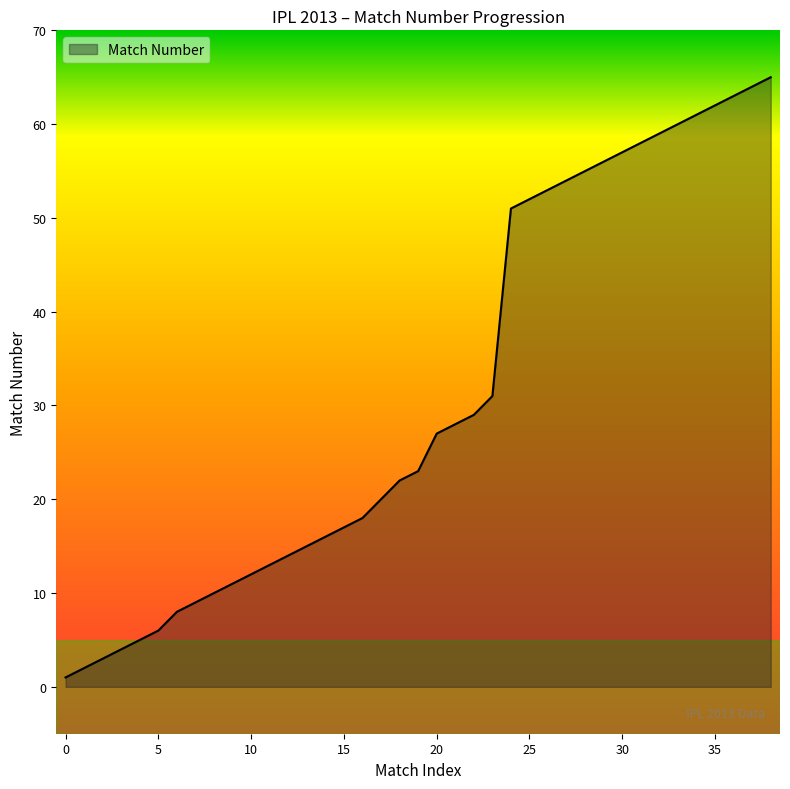

How many distinct data groups are displayed?

1